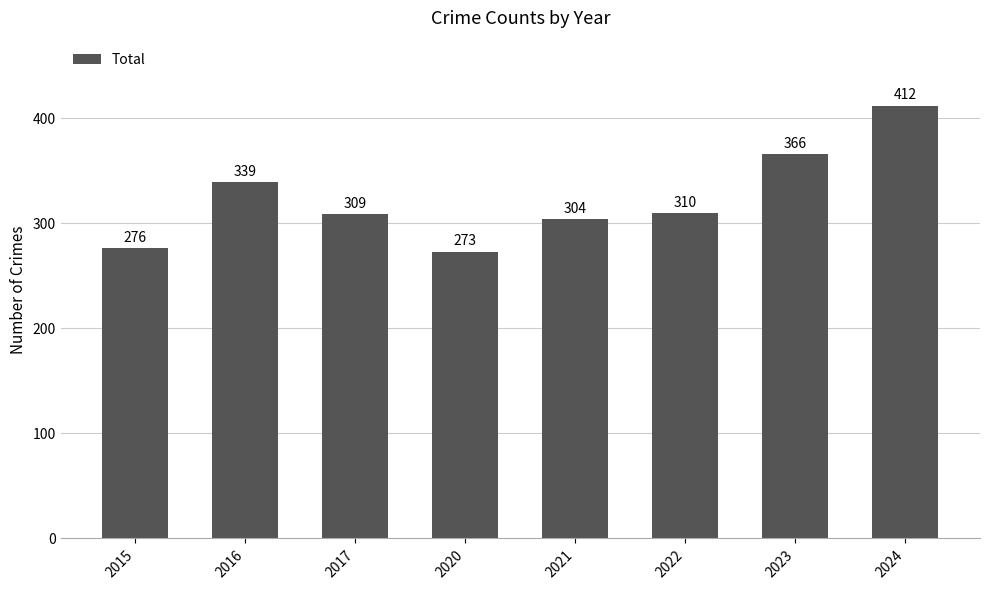

Which has a higher value, 2015 or 2020?

2015